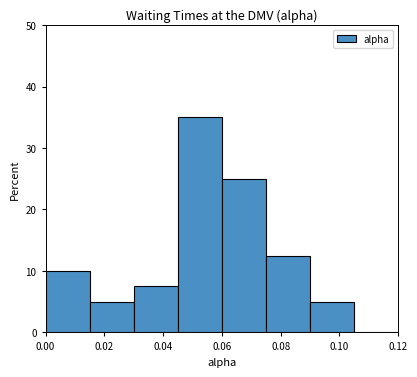

Over which range of the x-axis is the bar tallest?

0.045 to 0.060